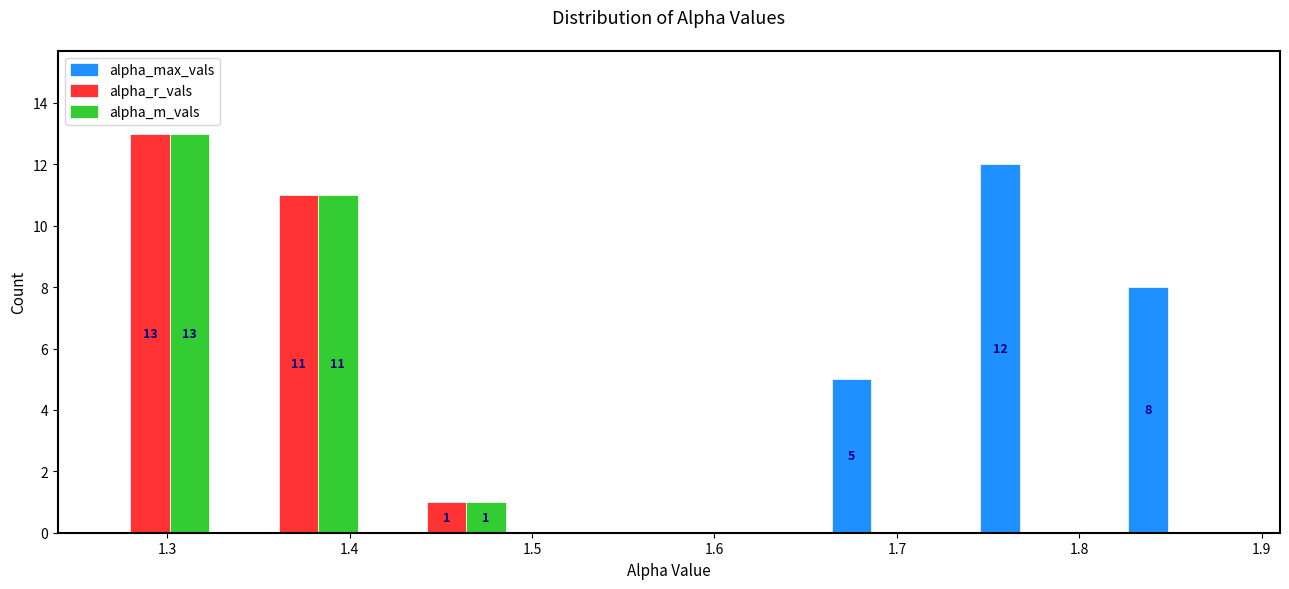

In the alpha_max_vals series, which range on the x-axis has the tallest bar?

1.74 to 1.82